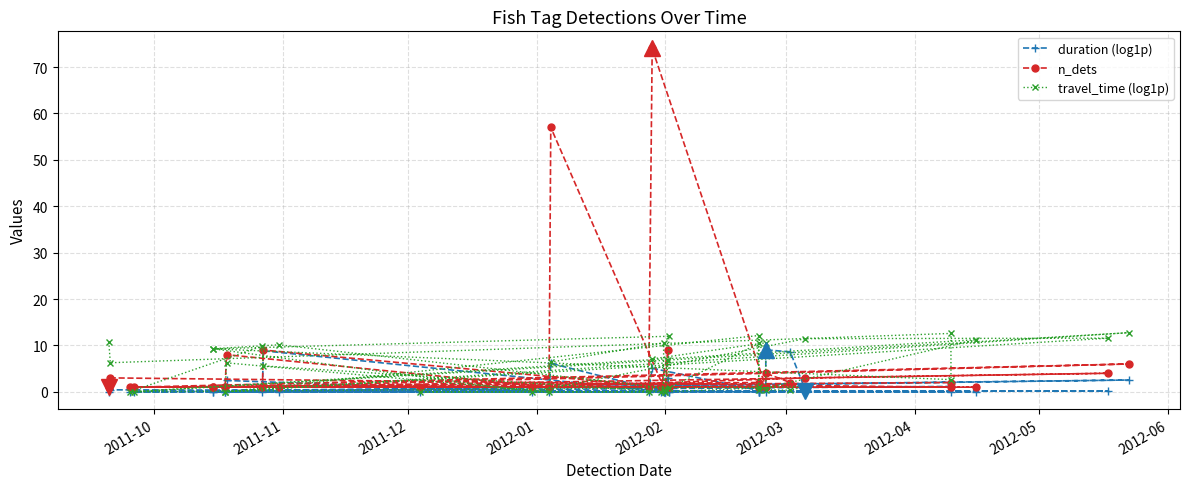

What is the difference between the maximum and minimum values in the duration (log1p) series?

9.0